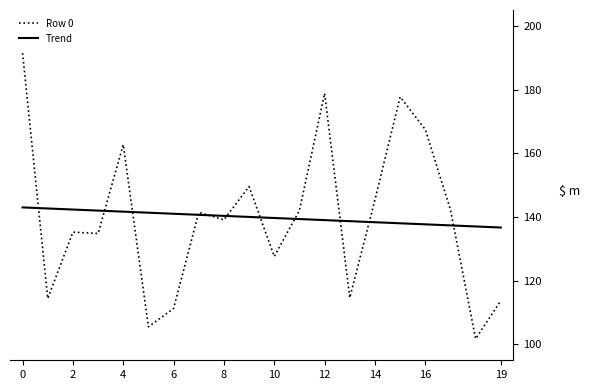

What is the minimum value for Row 0?

101.7